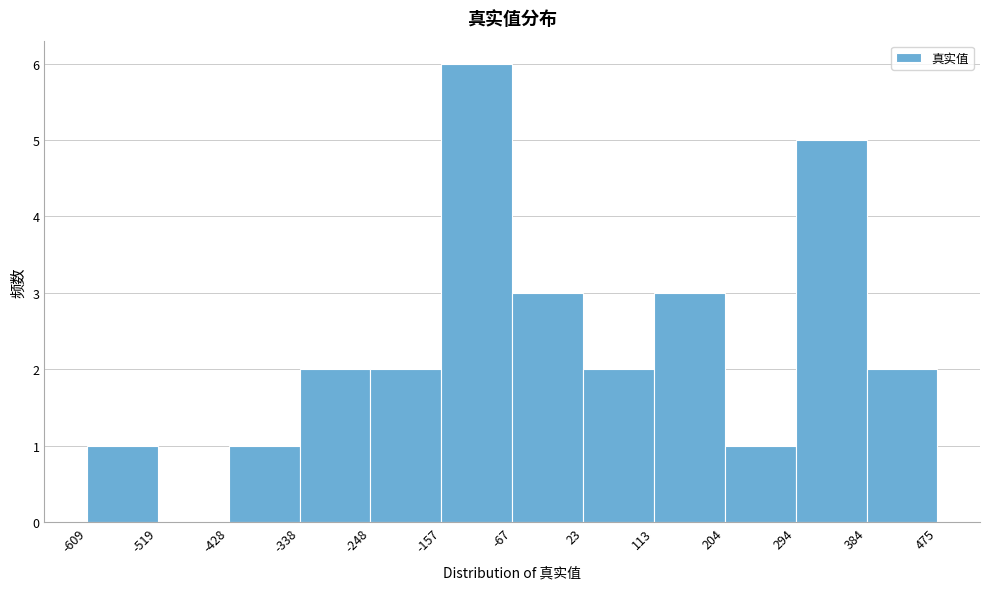

Which range on the x-axis has the tallest bar?

-157 to -67